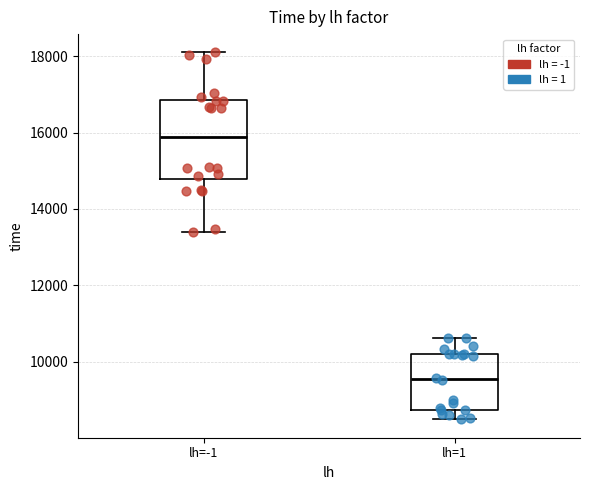

Comparing the boxes themselves (not the whiskers), which one is the tallest?

lh=-1